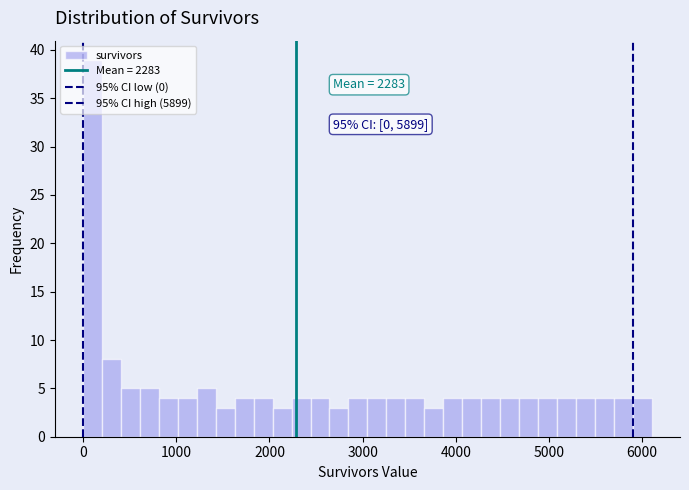

Around what value on the x-axis is the tallest bar? Give the approximate position of its centre, as read against the axis.

100